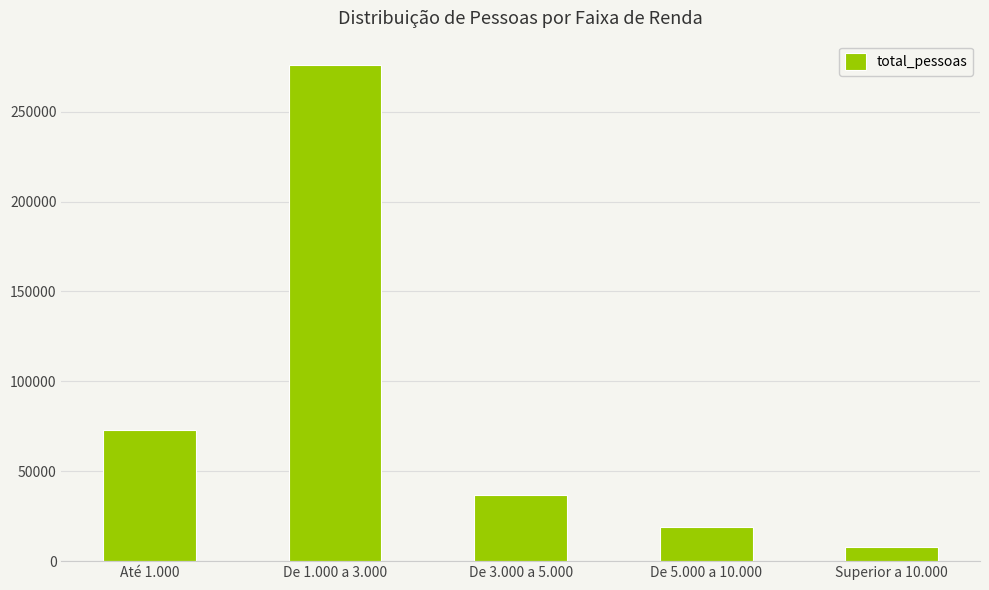

What is the ratio of the value at De 1.000 a 3.000 to the value at De 5.000 a 10.000?

14.4